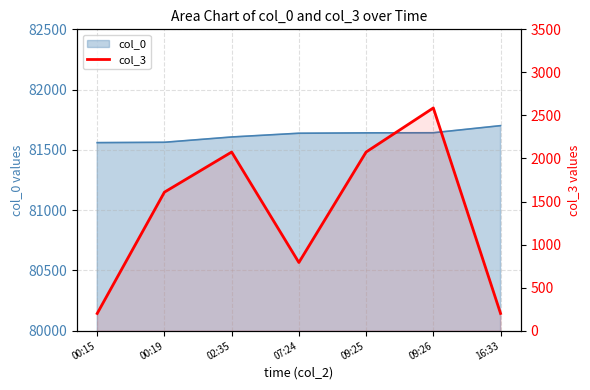

The value at 16:33 is 348. True or false?

False